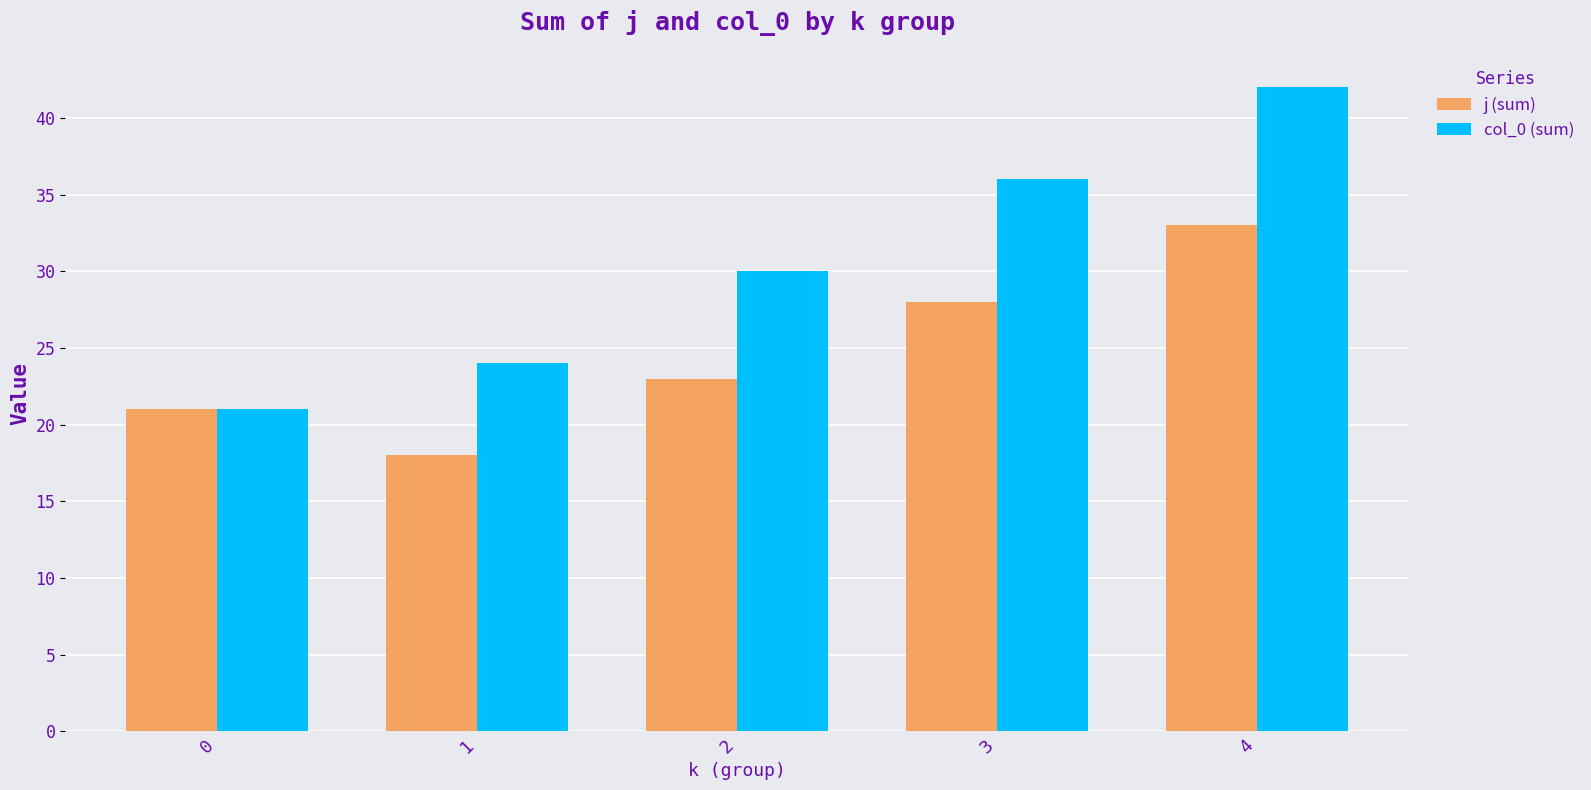

What is the value of the col_0 (sum) bar at the 1st from the left?

21